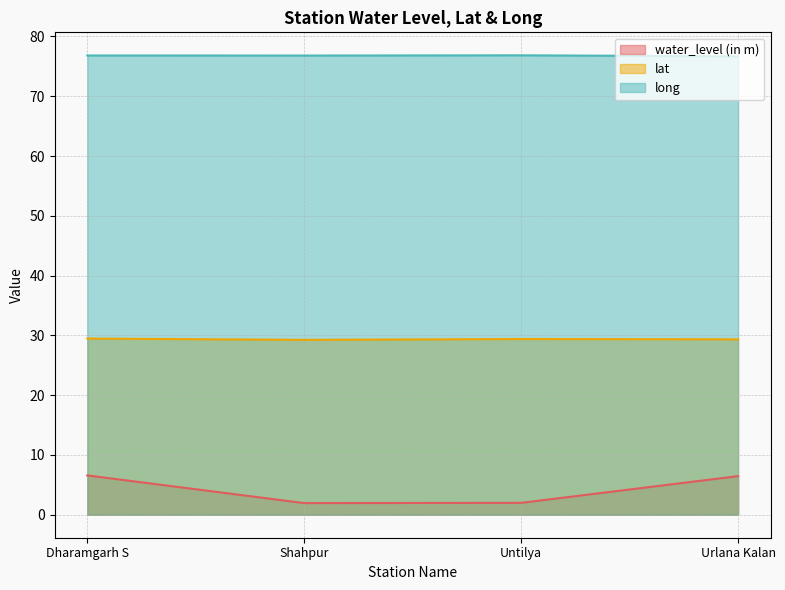

At which label does long reach its peak?

Untilya